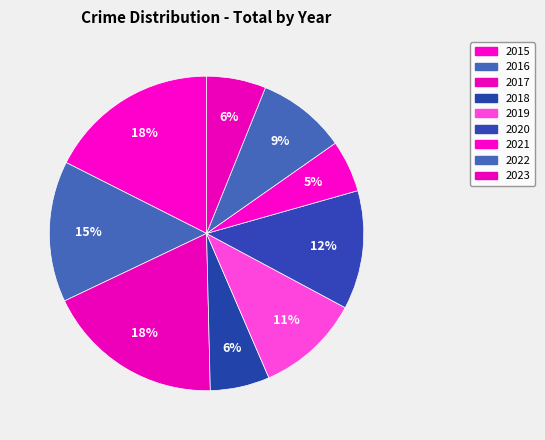

Which slice is the largest?

2017